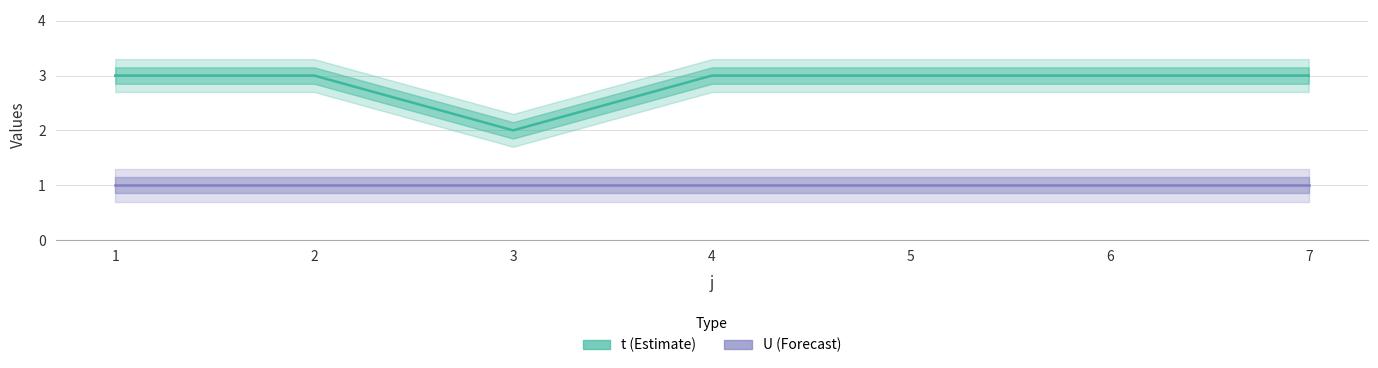

List the series in order of their overall mean, highest first.

t, U